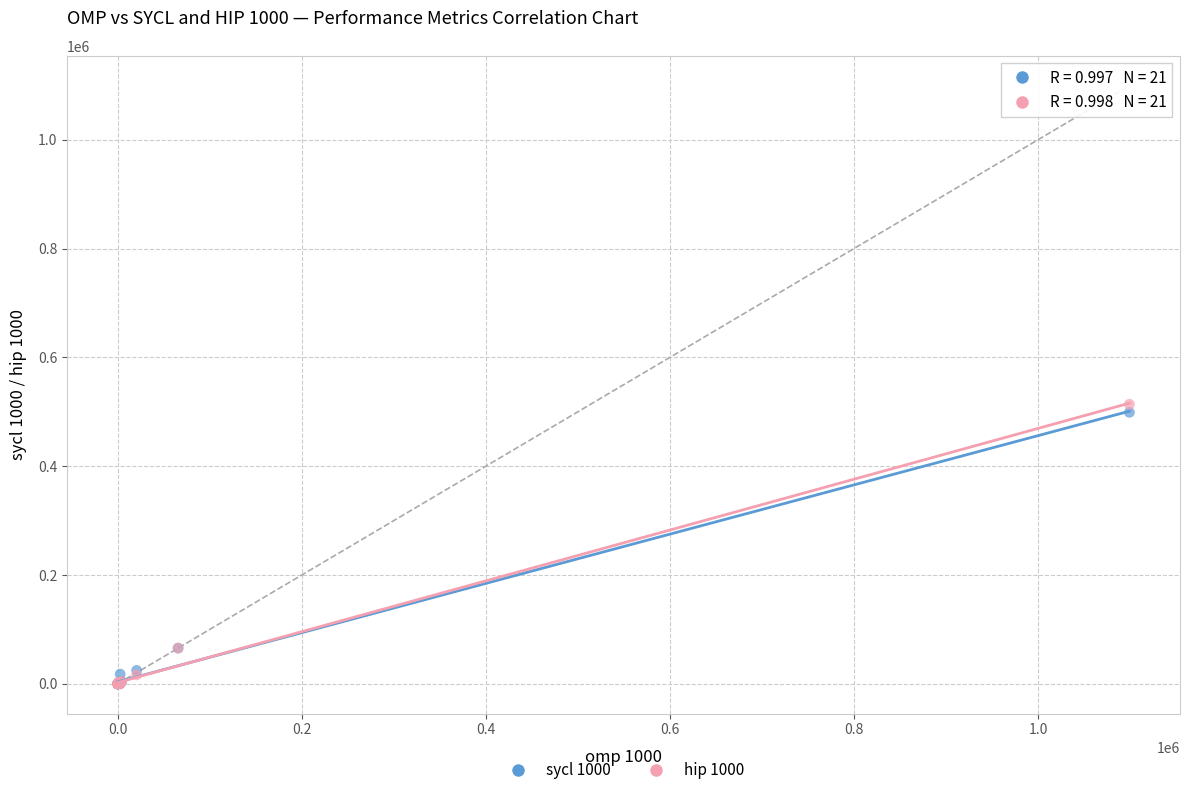

Which series contains the highest Y value?

hip 1000